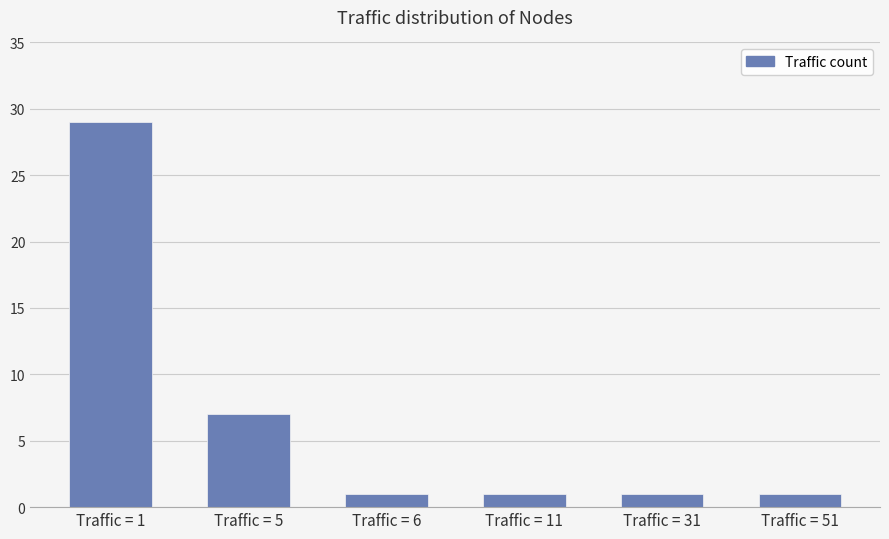

Reading left to right, transcribe all the data shown in this chart.

29	7	1	1	1	1